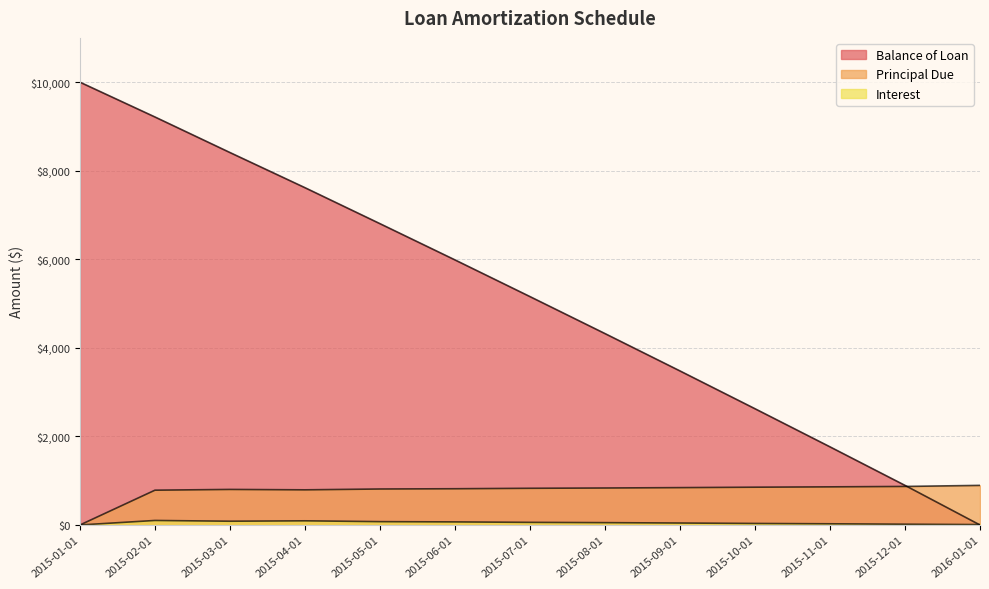

What is the greatest value displayed?

10000.0